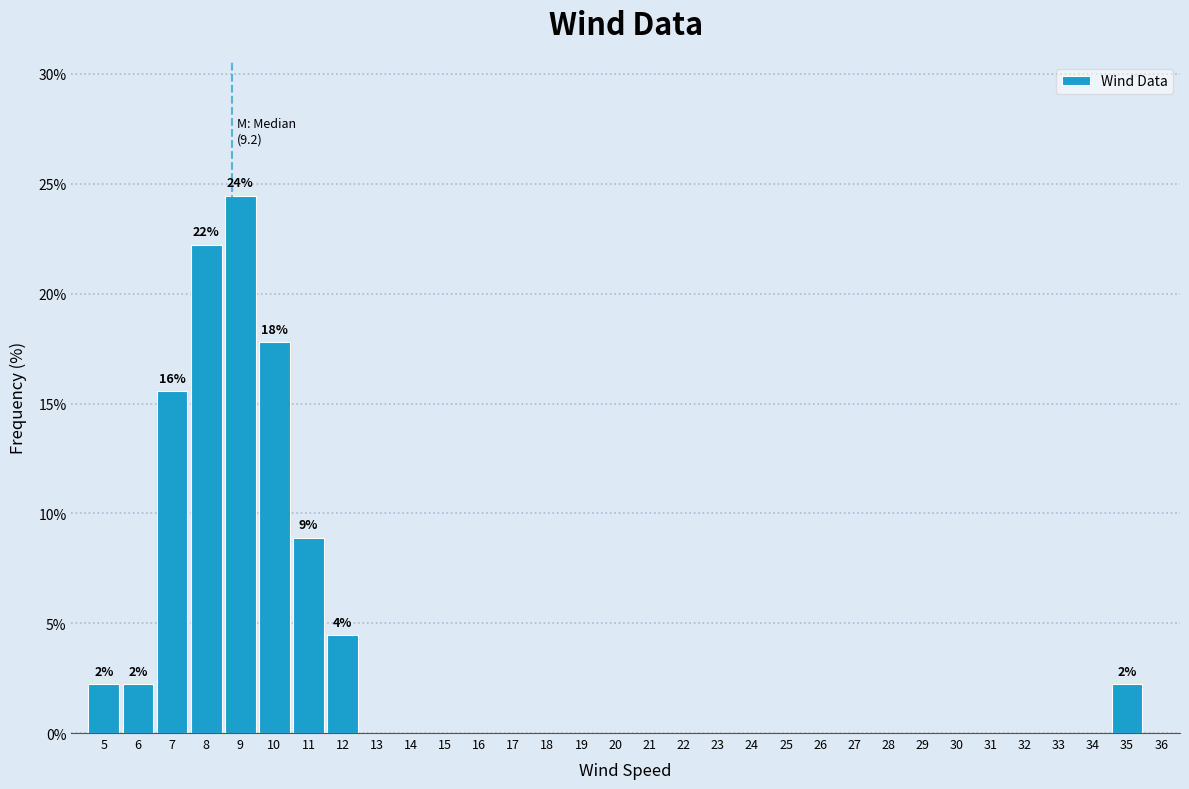

What is the sum of the values at 17 and 10?

17.8